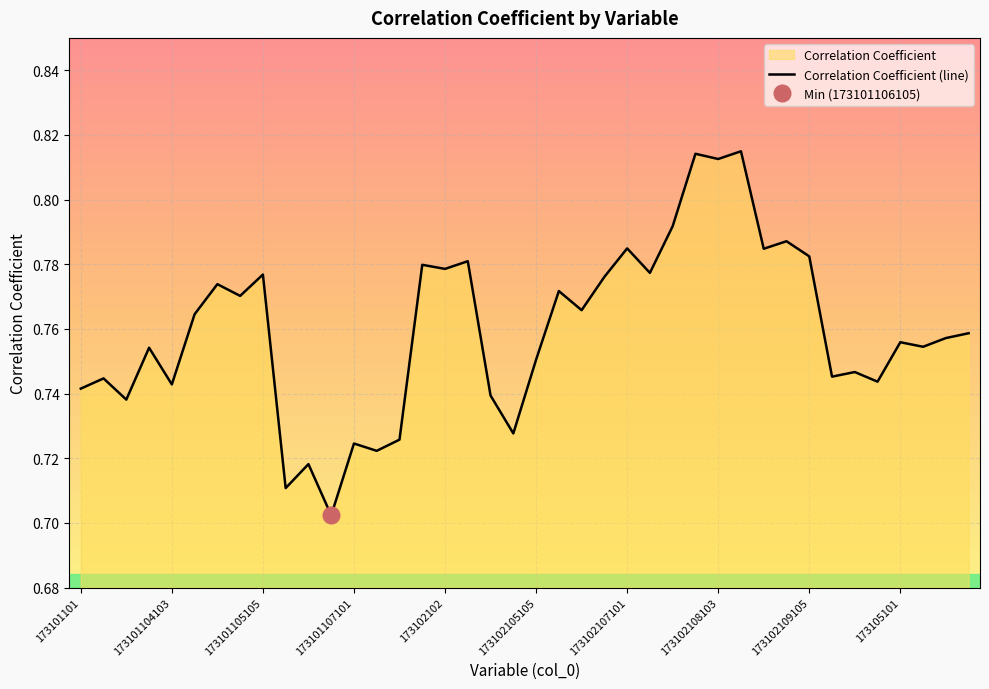

How many interior local peaks (higher than both neighbors) does the data have?

15